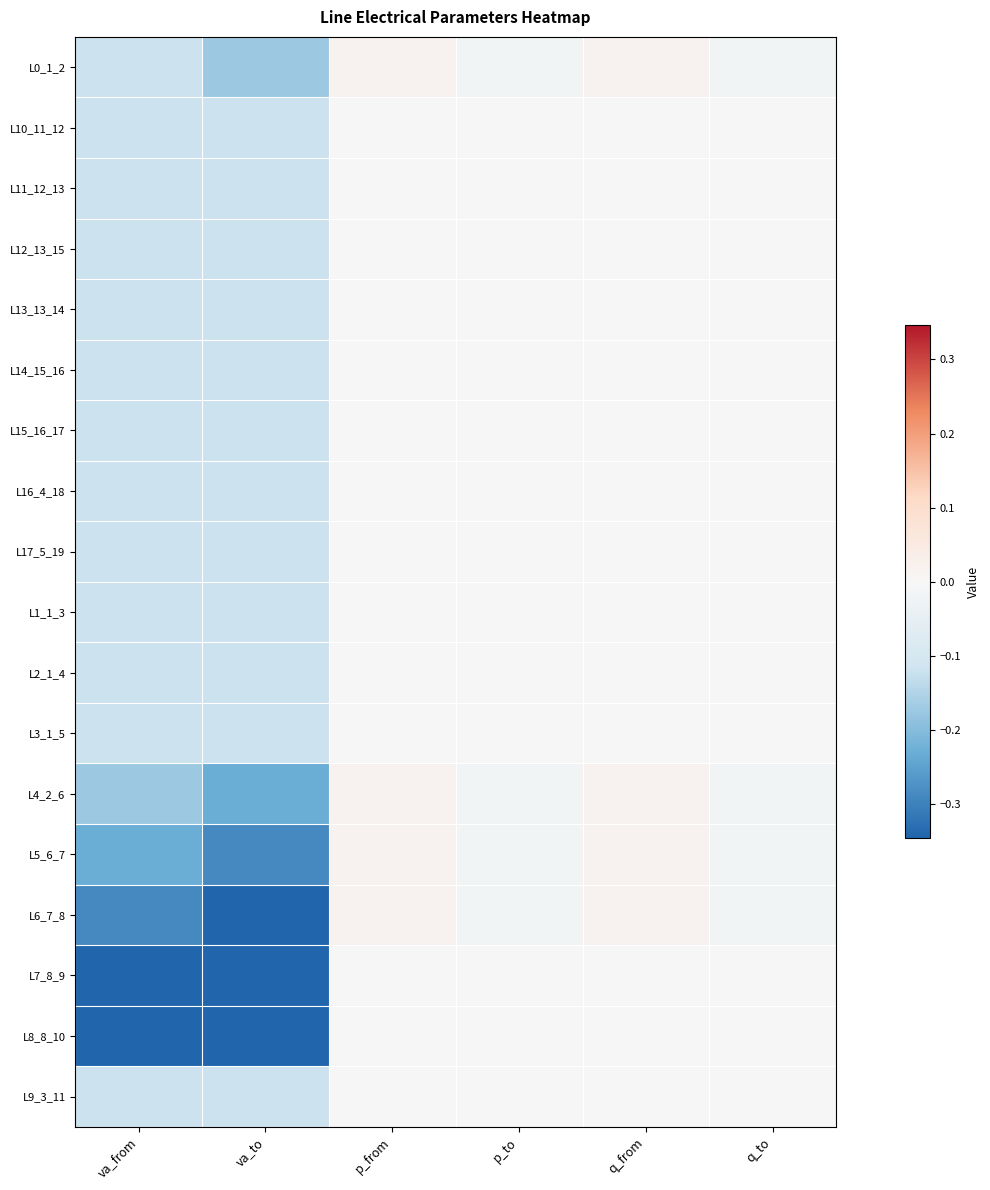

Count the number of categories in the chart.

6